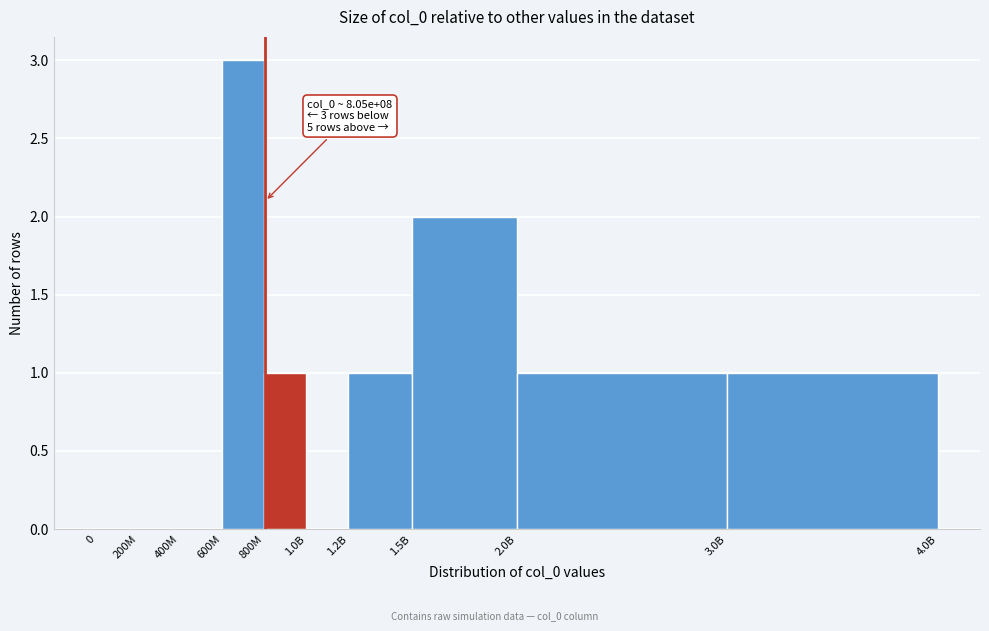

Reading left to right, extract all data points from this chart.

0=0	200M=0	400M=0	600M=3	800M=1	1.0B=0	1.2B=1	1.5B=2	2.0B=1	3.0B=1